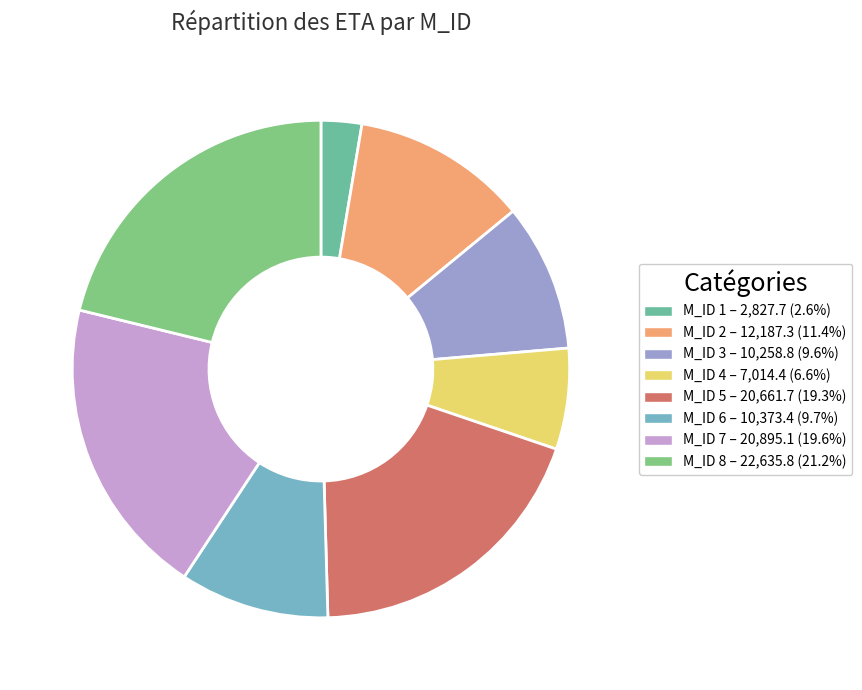

Count the number of slices in the pie.

8